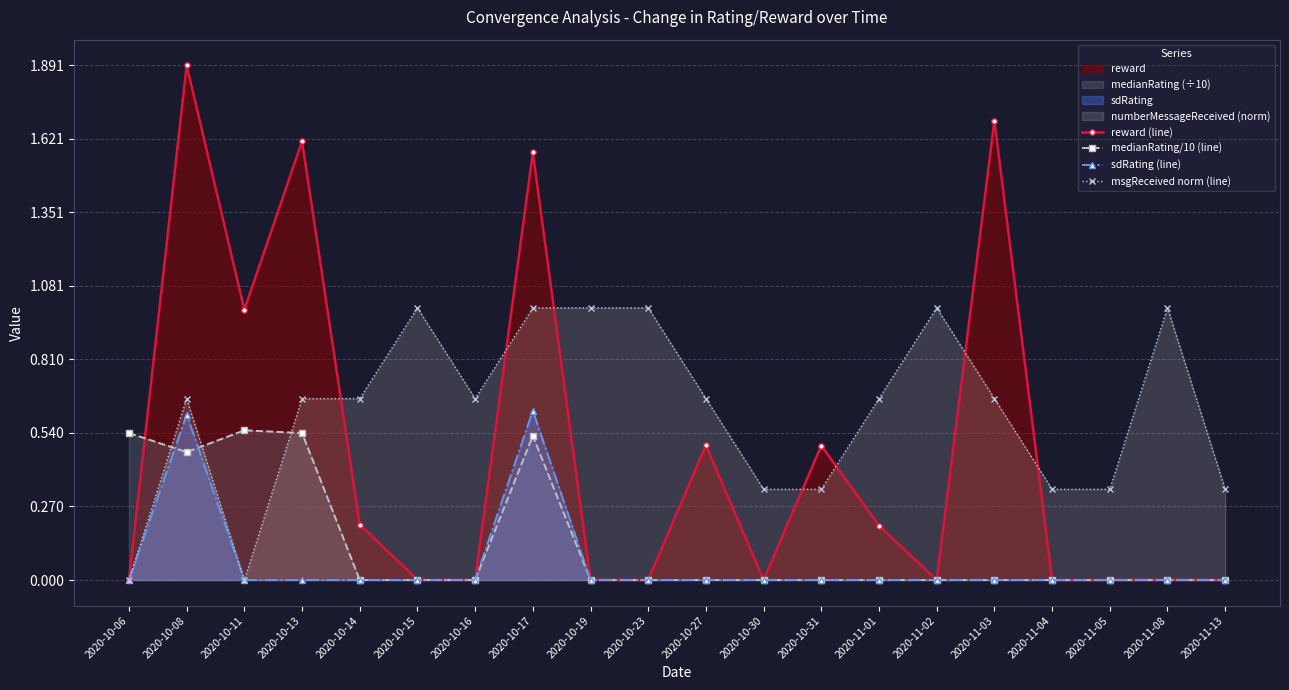

Does the chart display data point markers on the line(s)?

Yes